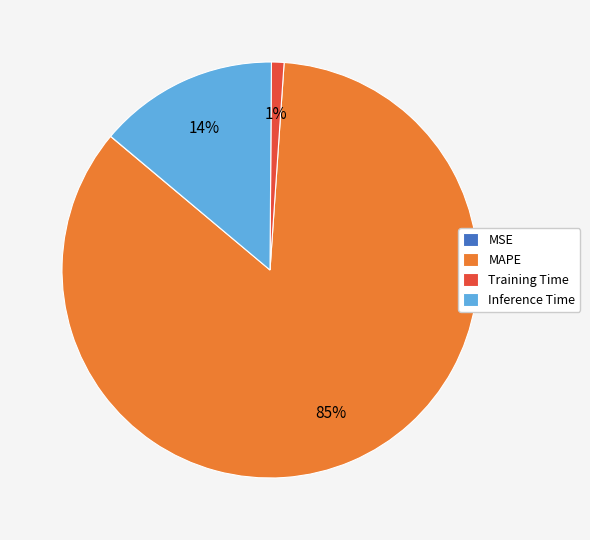

Does Inference Time represent more than half of the total?

No